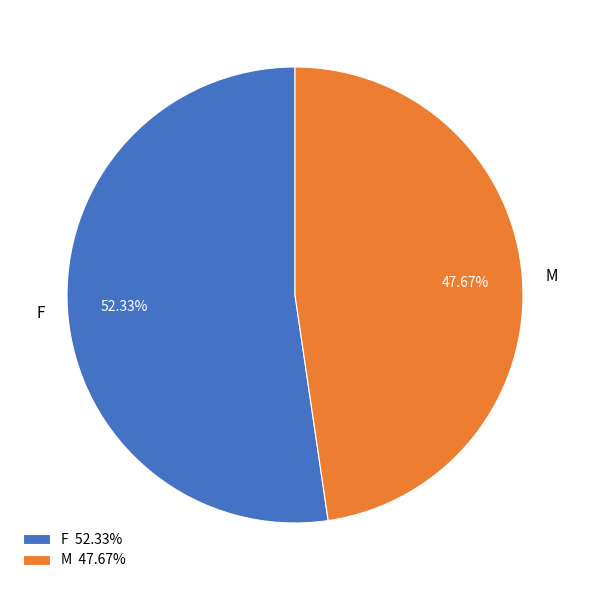

Which has a higher value, F or M?

F